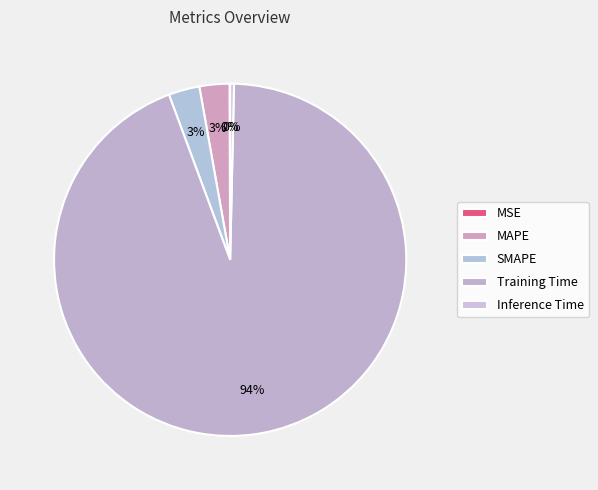

What is the change in value from SMAPE to Training Time?

+2.1